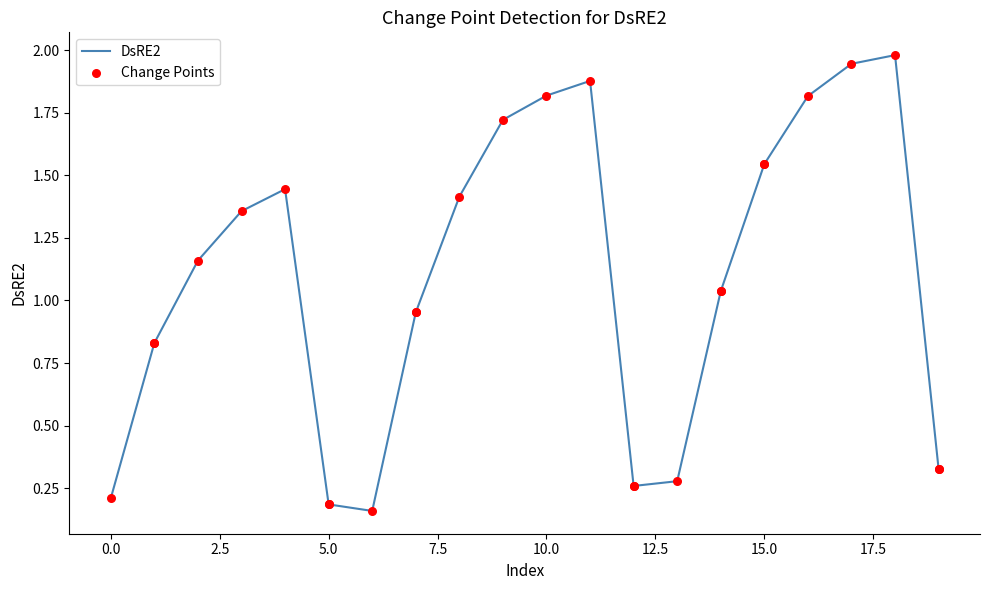

What is the difference between the maximum and minimum values?

1.8